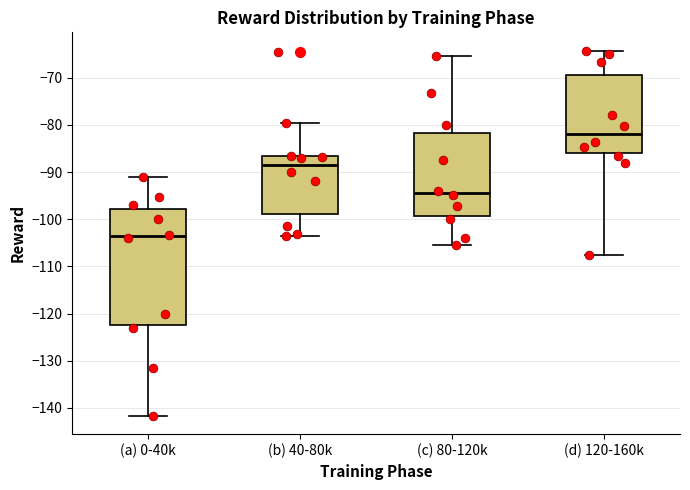

Where is the lower edge of the box for (a) 0-40k on the y-axis? The values are not printed on the chart, so give them approximately, as read against the axis.

-122